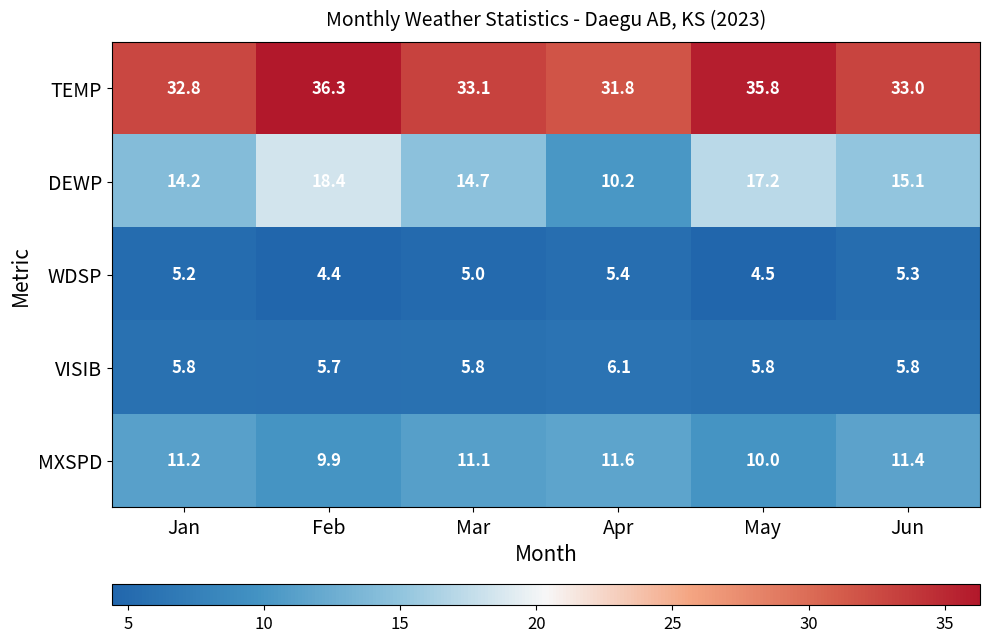

How many values in the DEWP series exceed 15?

3